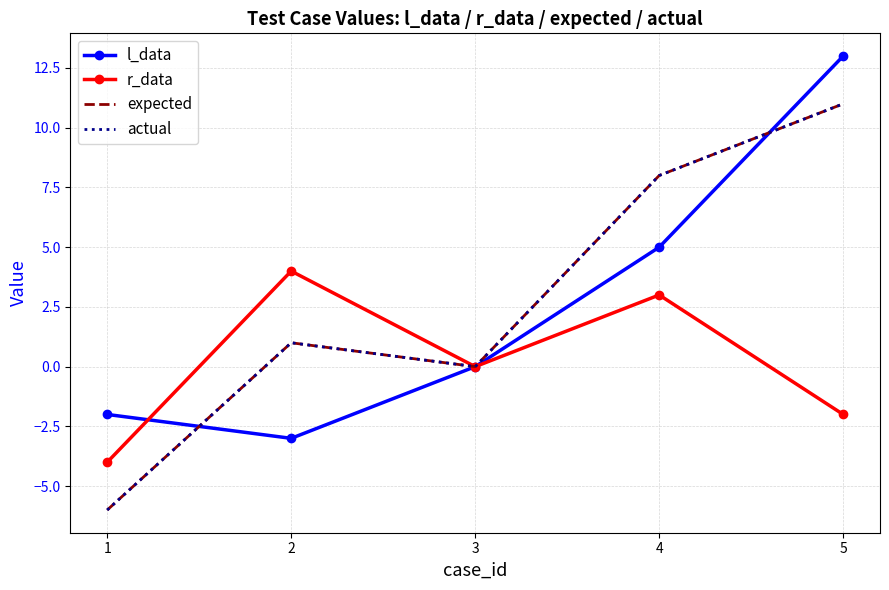

At which label is l_data closest to 5?

4